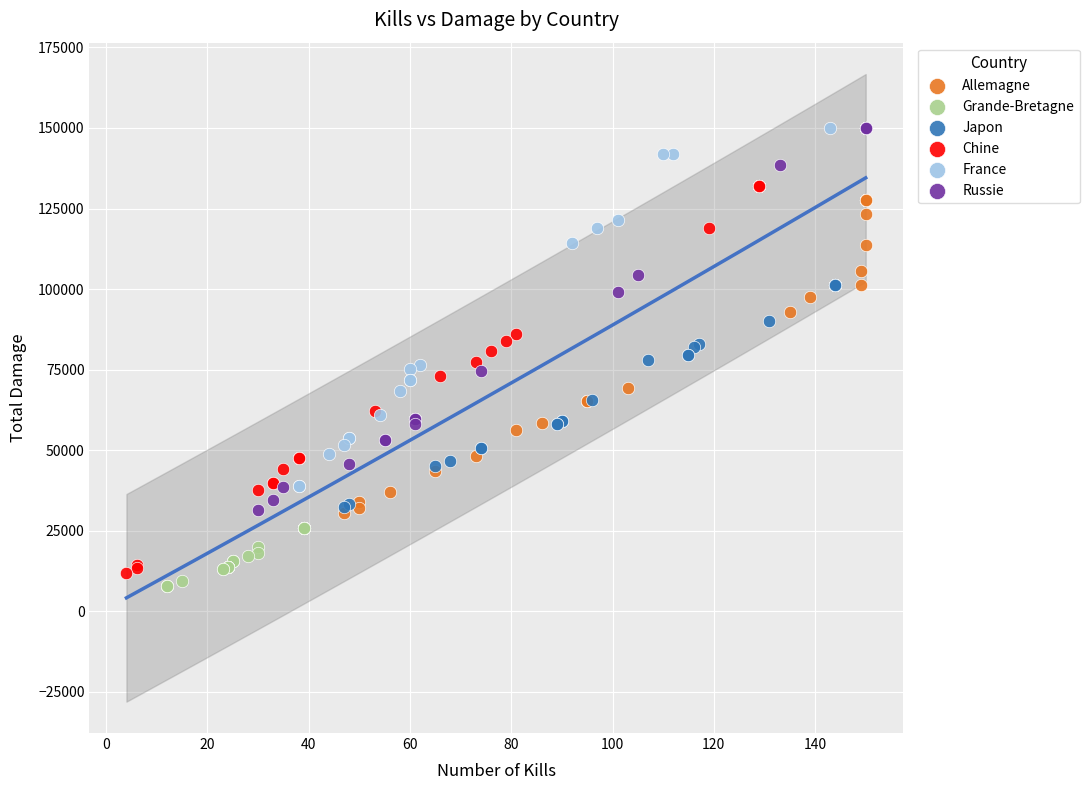

Which series has the largest Y range (max minus min)?

Chine